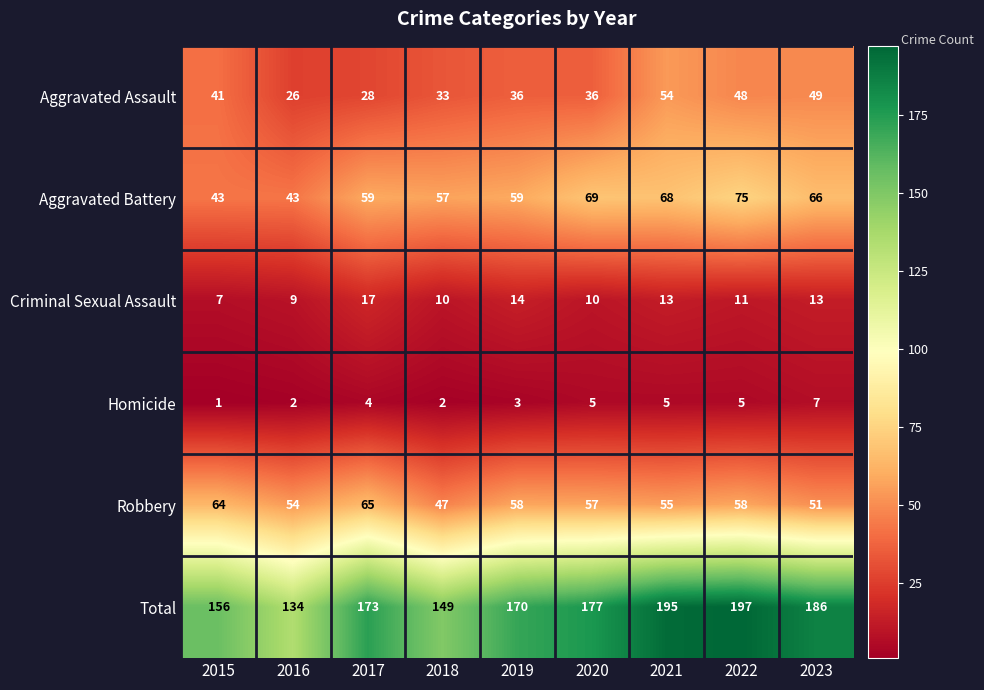

What is the smallest value displayed?

1